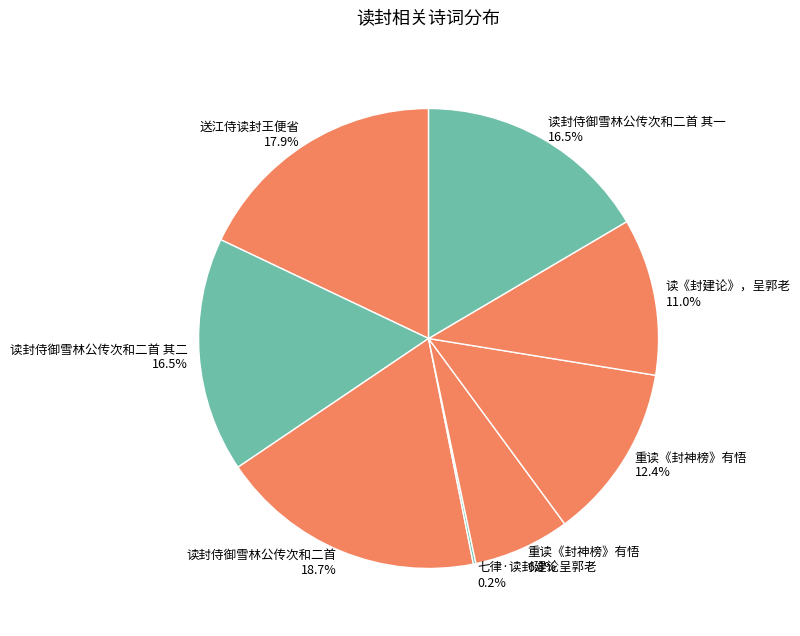

What is the ratio of the value at 重读《封神榜》有悟 12.4% to the value at 读《封建论》，呈郭老 11.0%?

1.1